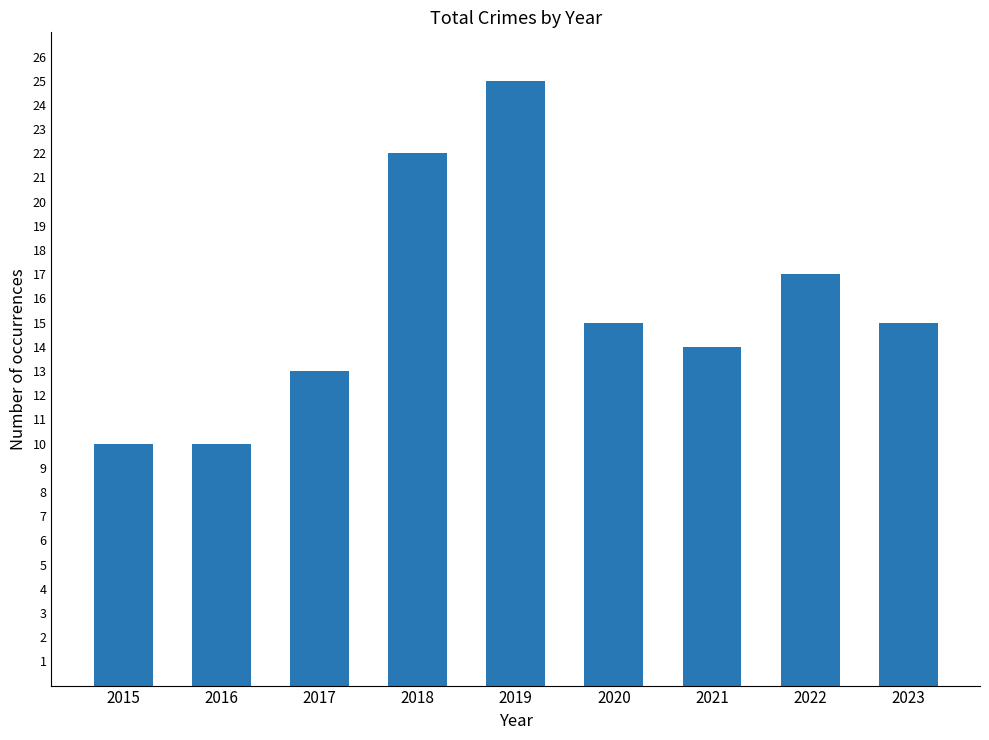

What is the maximum value shown in the chart?

25